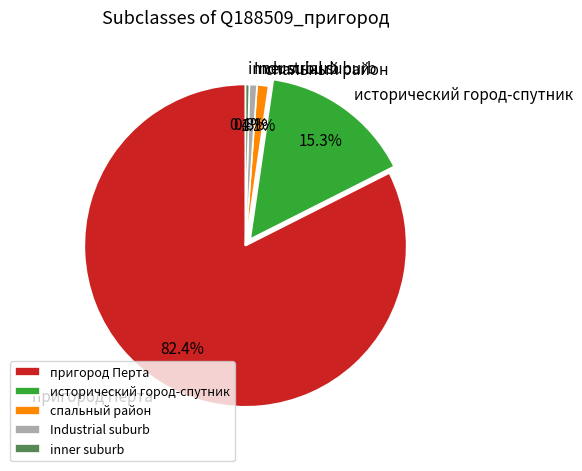

Between inner suburb and спальный район, which is larger?

спальный район